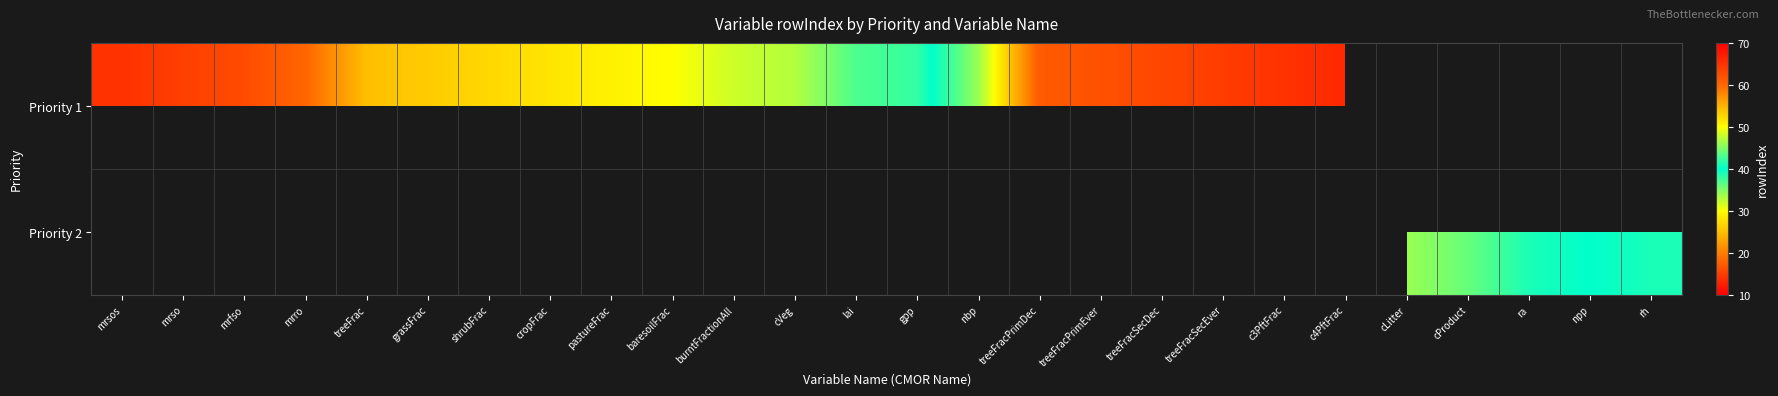

At which label is Priority 1 closest to 40?

gpp